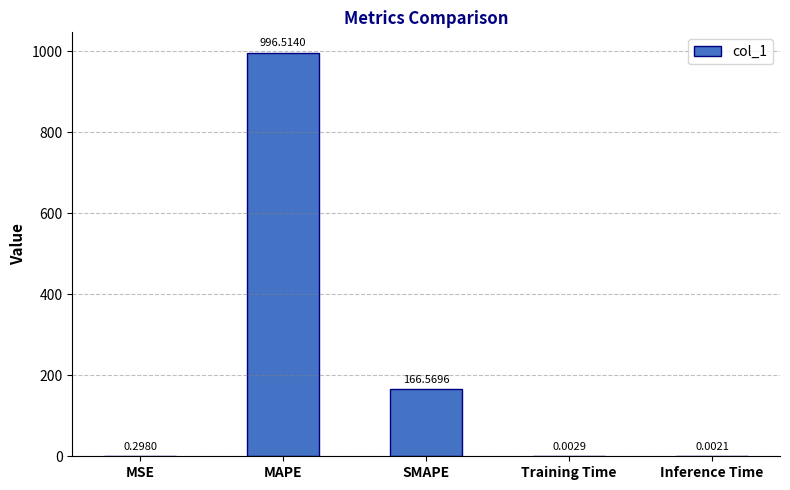

What is the sum of the values at SMAPE and Inference Time?

166.6